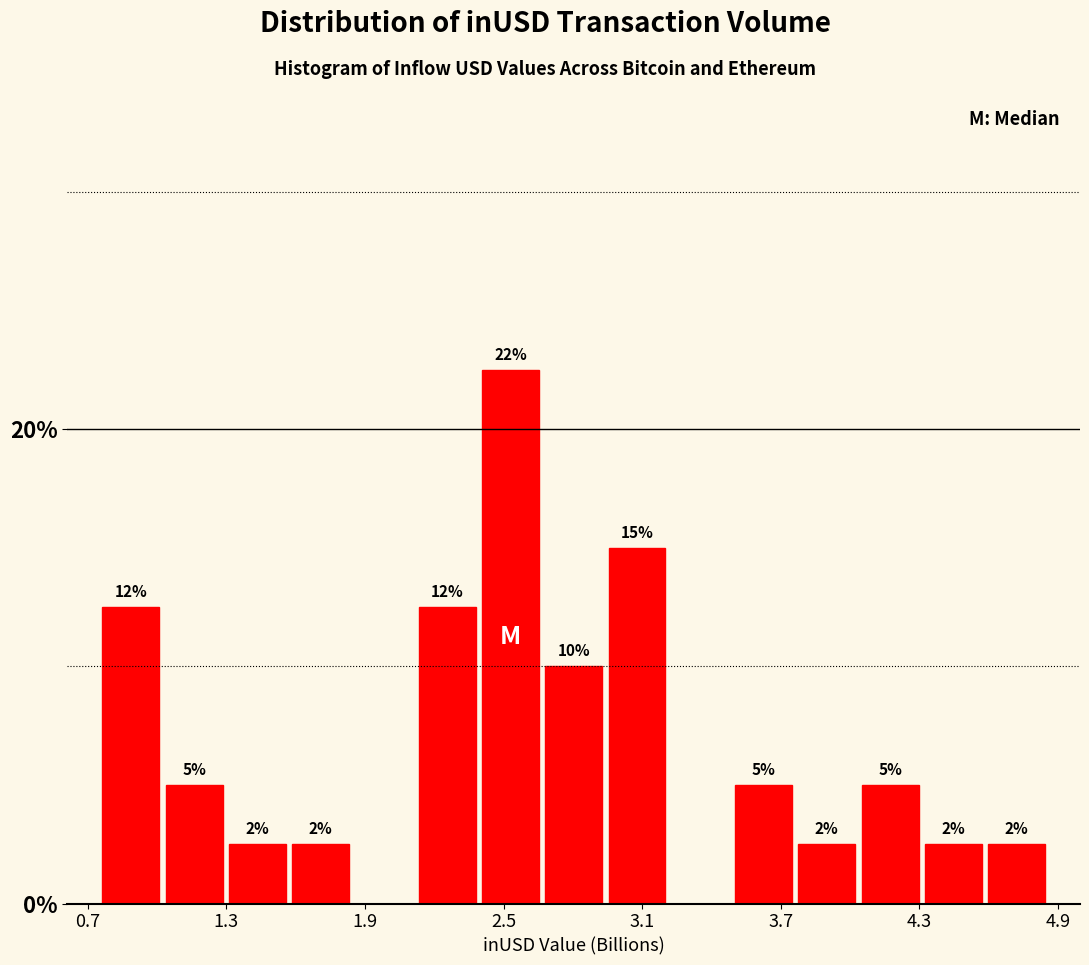

Around what value on the x-axis is the tallest bar? Give the approximate position of its centre, as read against the axis.

2.5